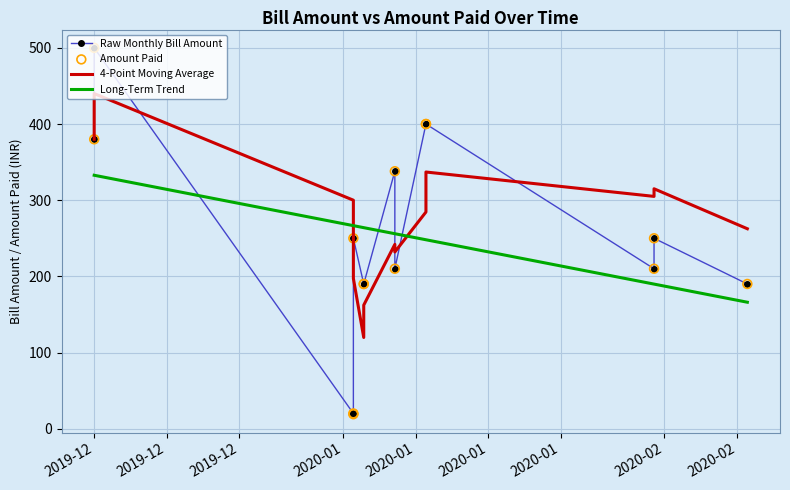

At how many categories does at least one series exceed 385?

3